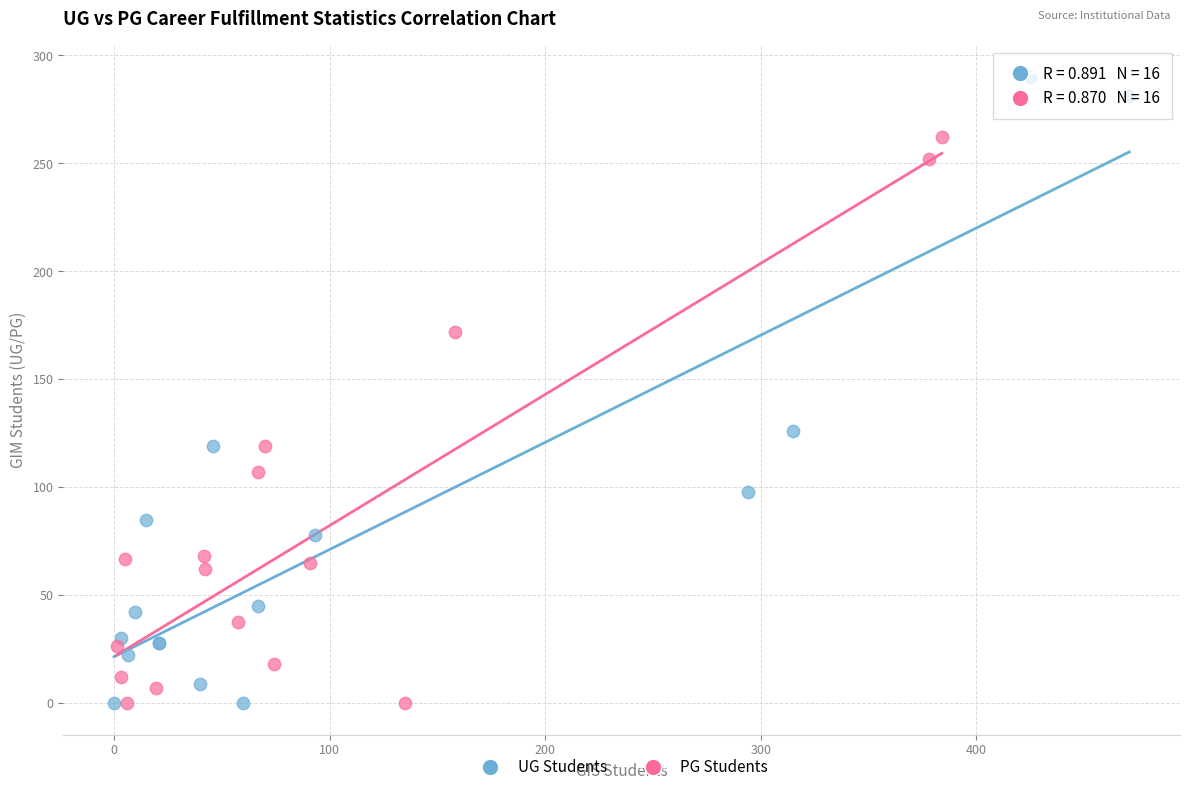

Which series has the largest Y range (max minus min)?

UG Students